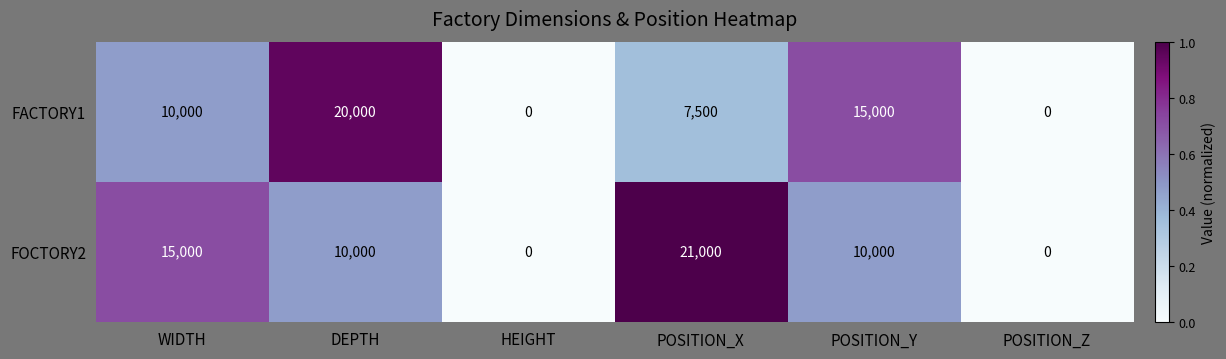

The FACTORY1 series shows -9084 at HEIGHT. True or false?

False